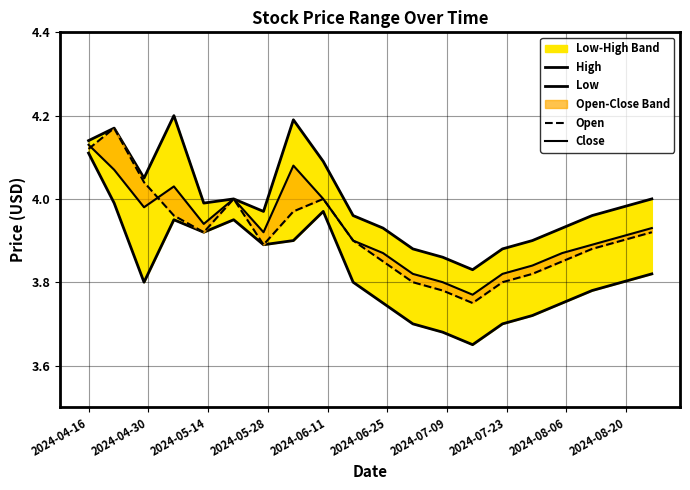

The value of Low at 18 is 2.5. True or false?

False